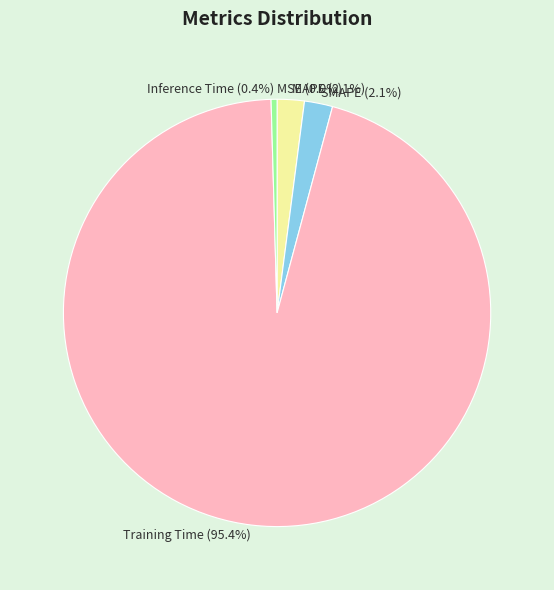

To the nearest percent, what percentage of the pie is SMAPE?

2%